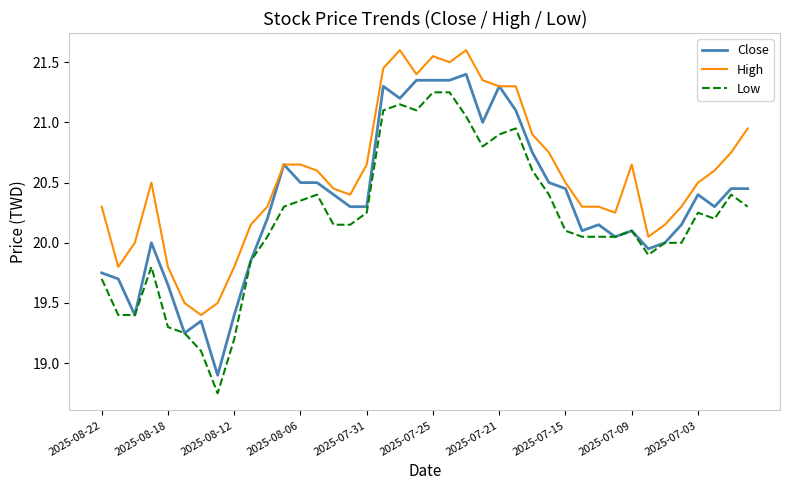

True or false: High and Low cross at least once.

False